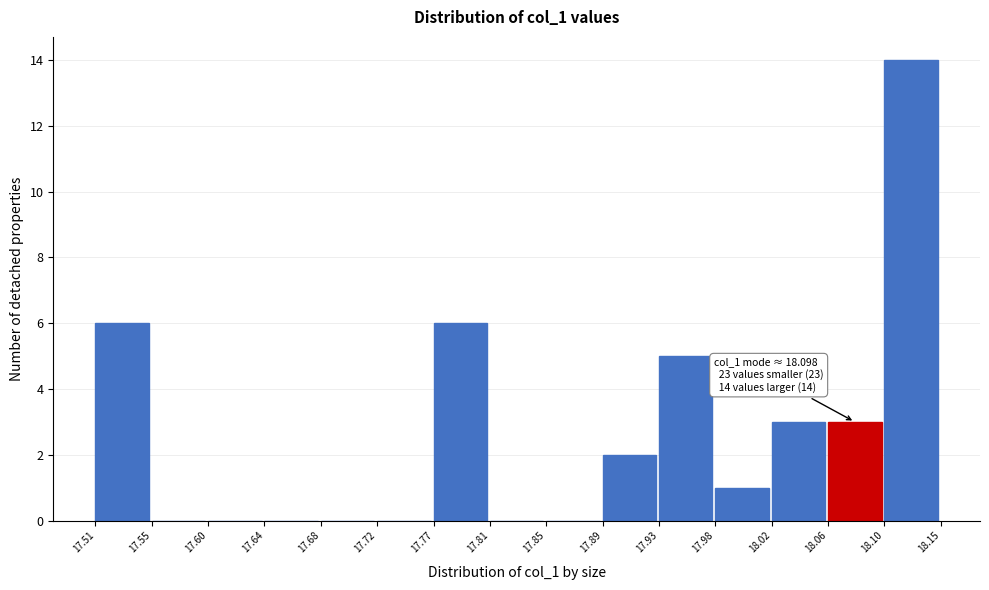

Over which range of the x-axis is the bar tallest?

18.10 to 18.15